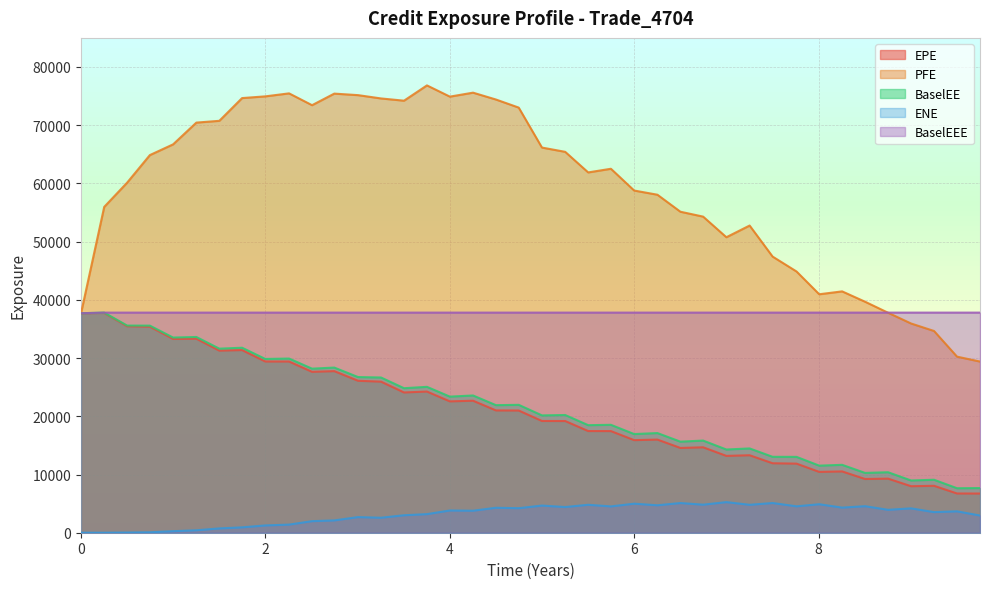

Which series has the largest total across all categories?

PFE